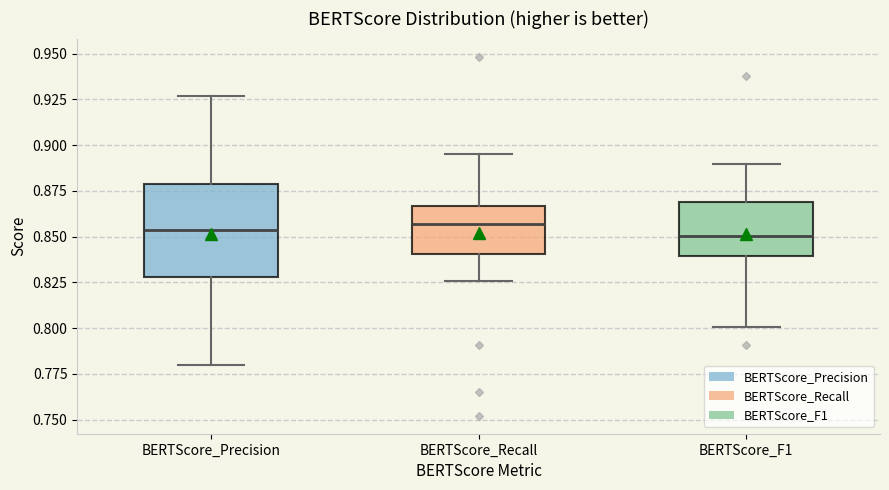

Reading left to right, read every box against the y-axis: the position of its median line, the range the box covers, and the ends of its whiskers. The values are not printed on the chart, so give them approximately, as read against the axis.

BERTScore_Precision: median 0.855, box 0.830 to 0.880, whiskers 0.780 to 0.925
BERTScore_Recall: median 0.855, box 0.840 to 0.865, whiskers 0.825 to 0.895
BERTScore_F1: median 0.850, box 0.840 to 0.870, whiskers 0.800 to 0.890